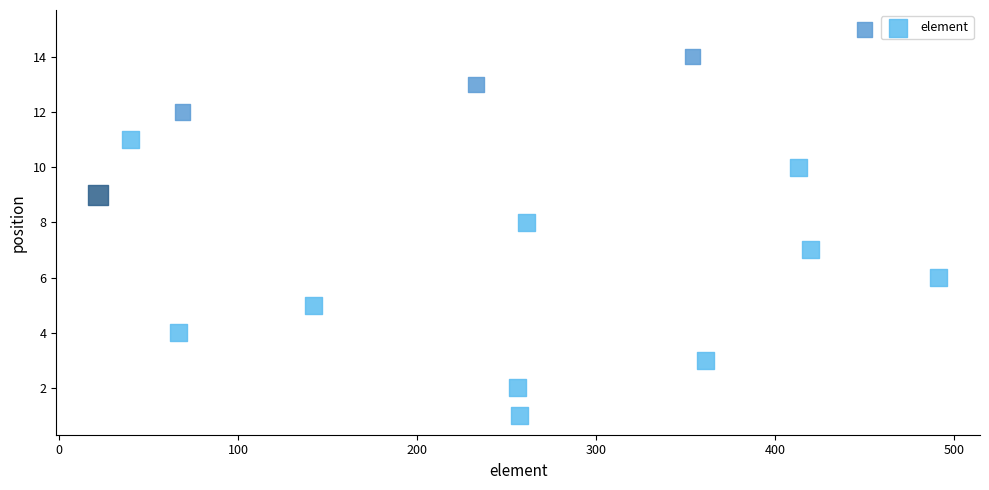

What is the range of X values (max minus min)?

469